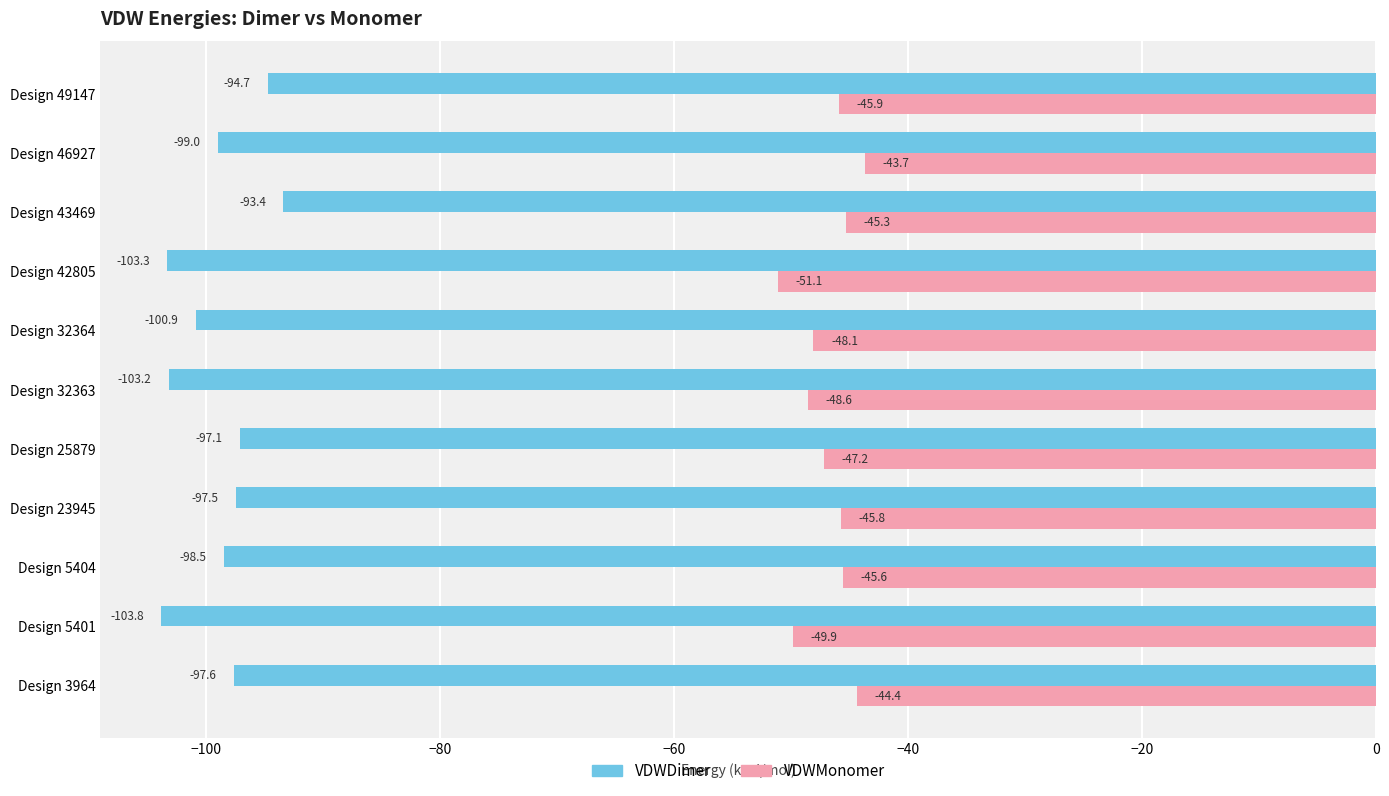

At which category is the sum across all series the highest?

Design 43469